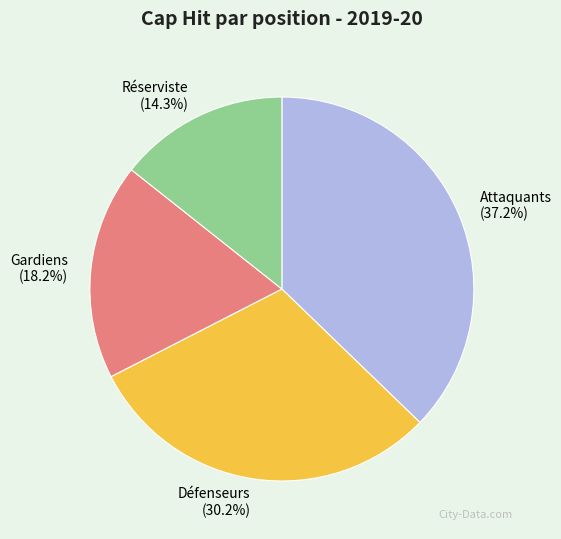

Which has a higher value, Attaquants or Gardiens?

Attaquants